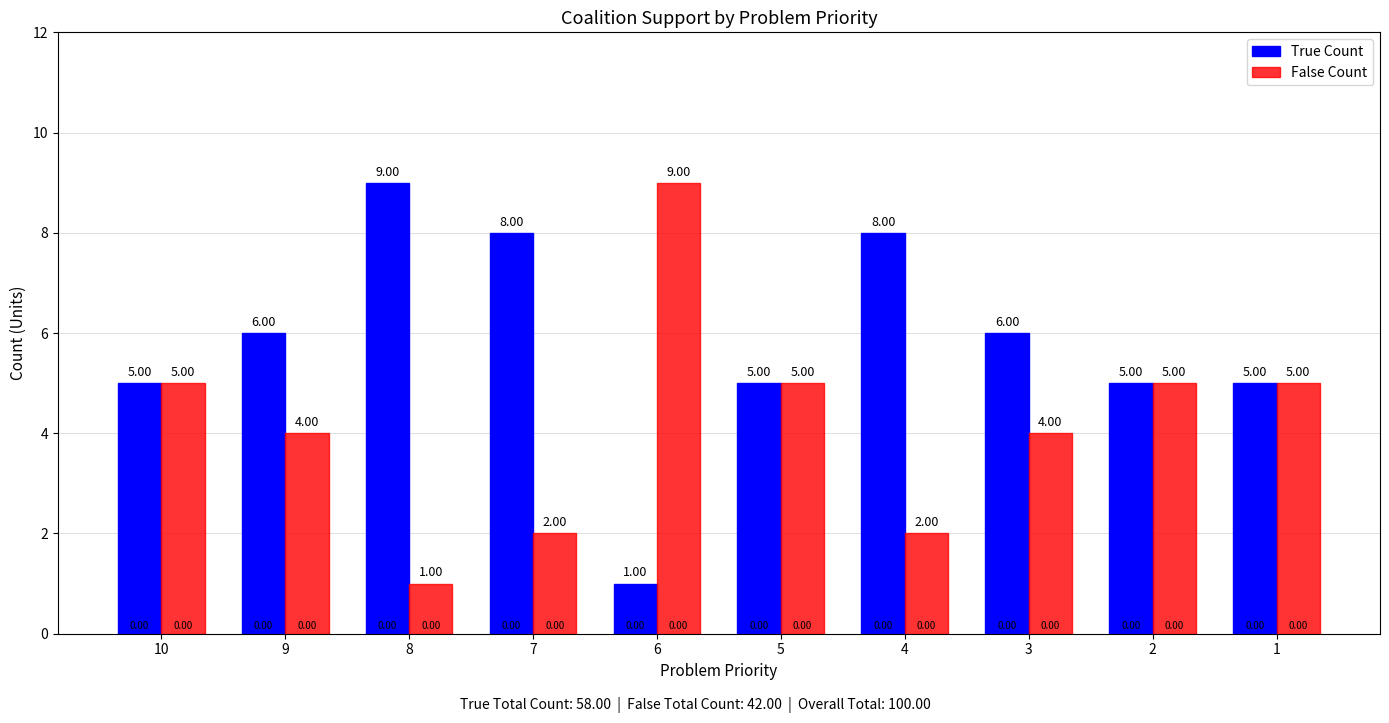

Rank the series by their average value, from highest to lowest.

True Count, False Count